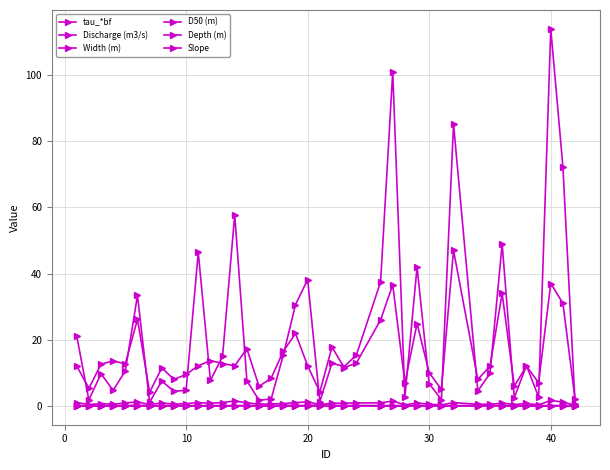

Count the number of data series in this chart.

6